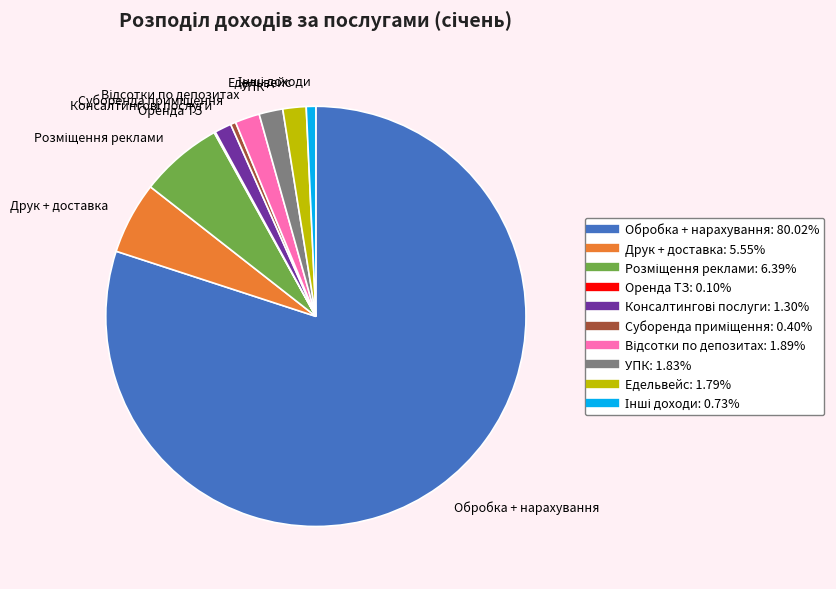

Which slice is the largest?

Обробка + нарахування